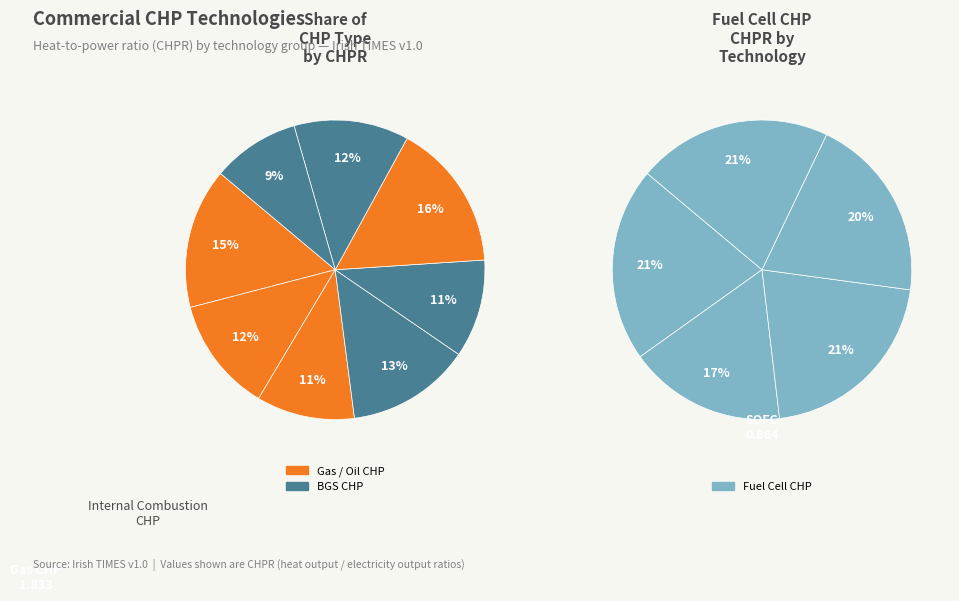

How many segments does this pie chart have?

13